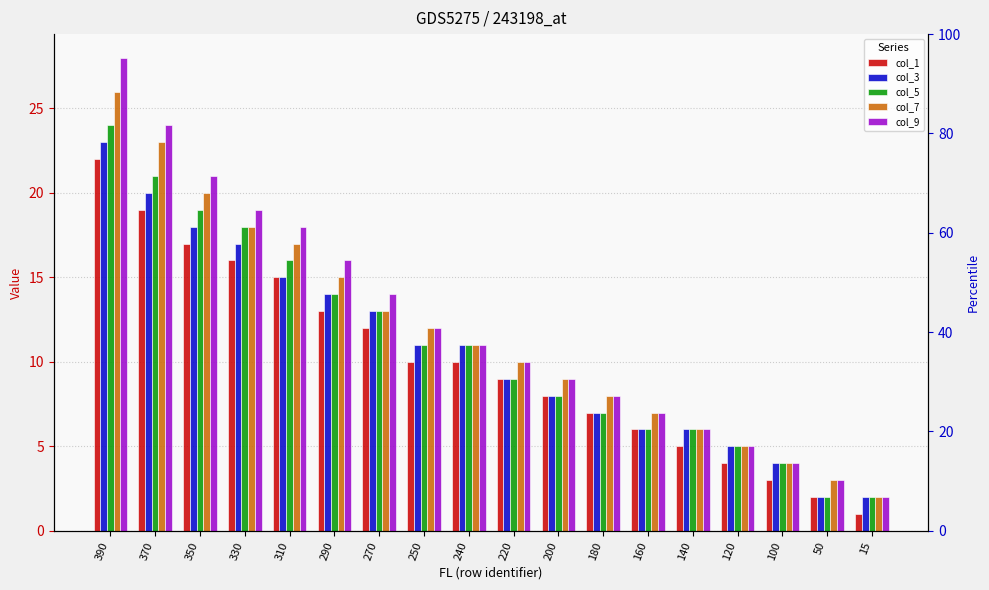

What are all the series names shown in the legend?

col_1, col_3, col_5, col_7, col_9